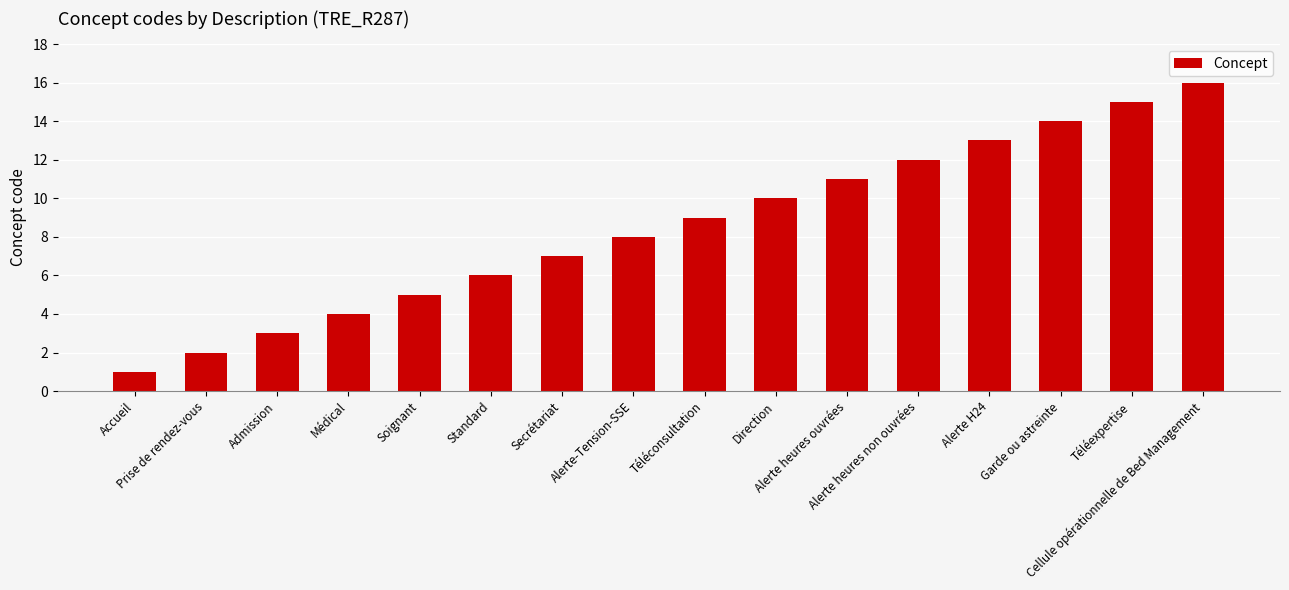

What is the difference between the values at Alerte H24 and Téléexpertise?

2